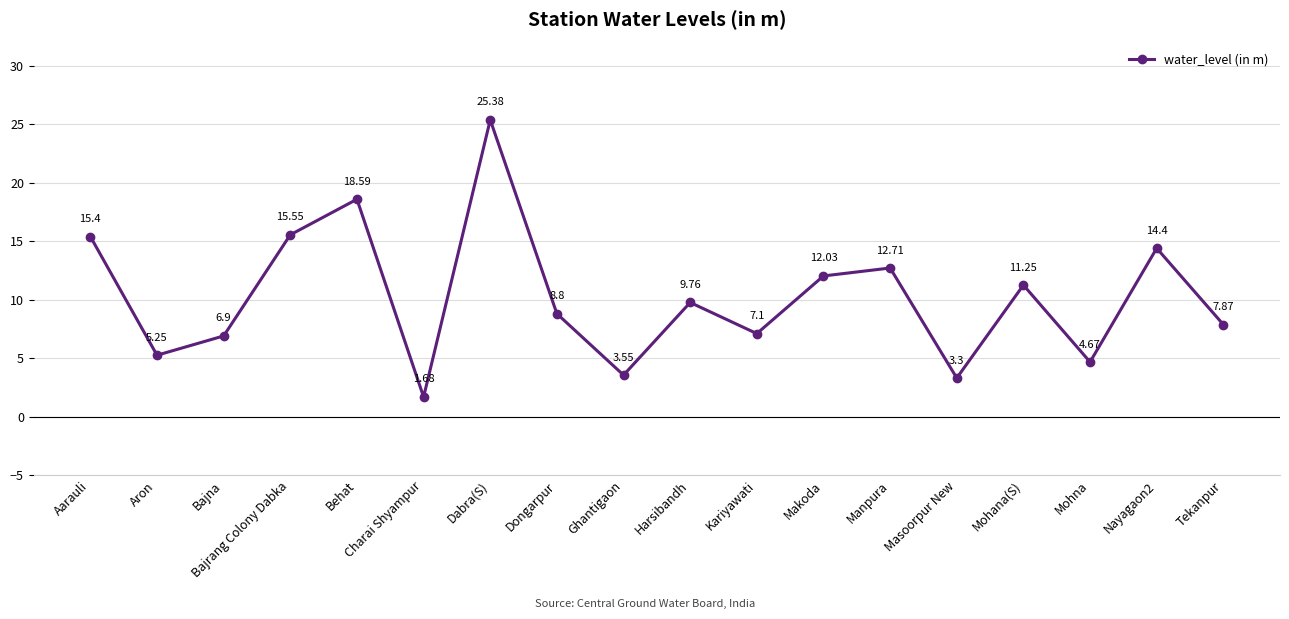

Which label corresponds to the smallest value in the chart?

Charai Shyampur